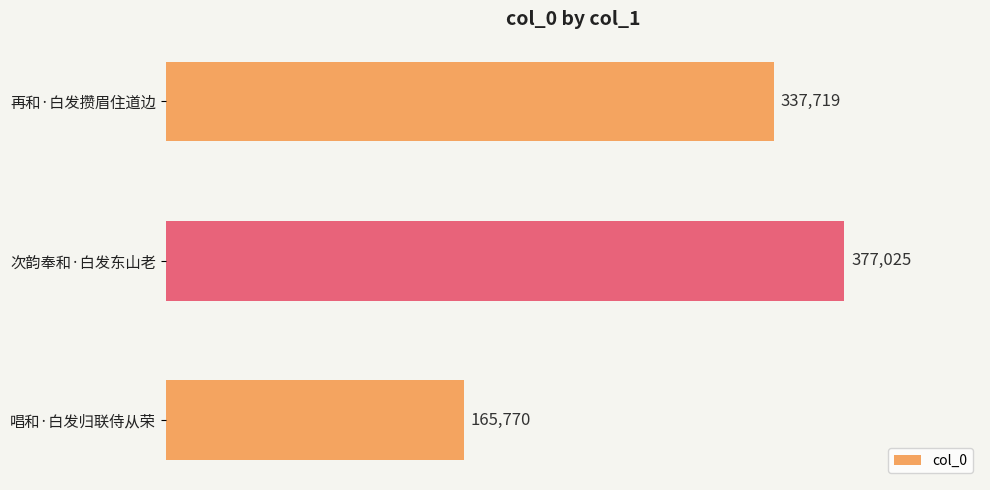

List the labels in order of value, largest first.

次韵奉和·白发东山老, 再和·白发攒眉住道边, 唱和·白发归联侍从荣